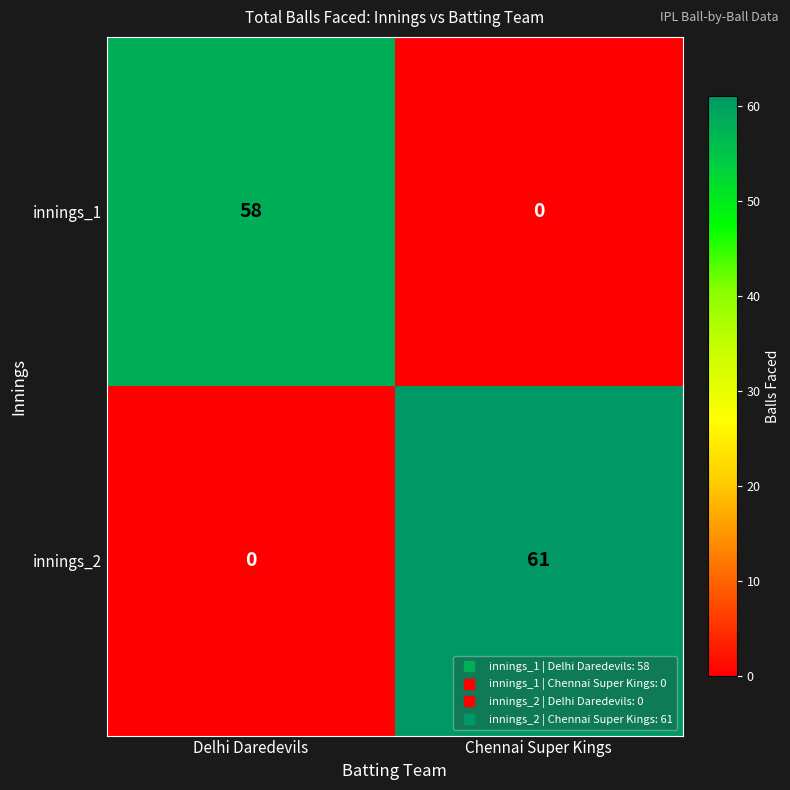

Which series changed the most between Delhi Daredevils and Chennai Super Kings?

innings_2